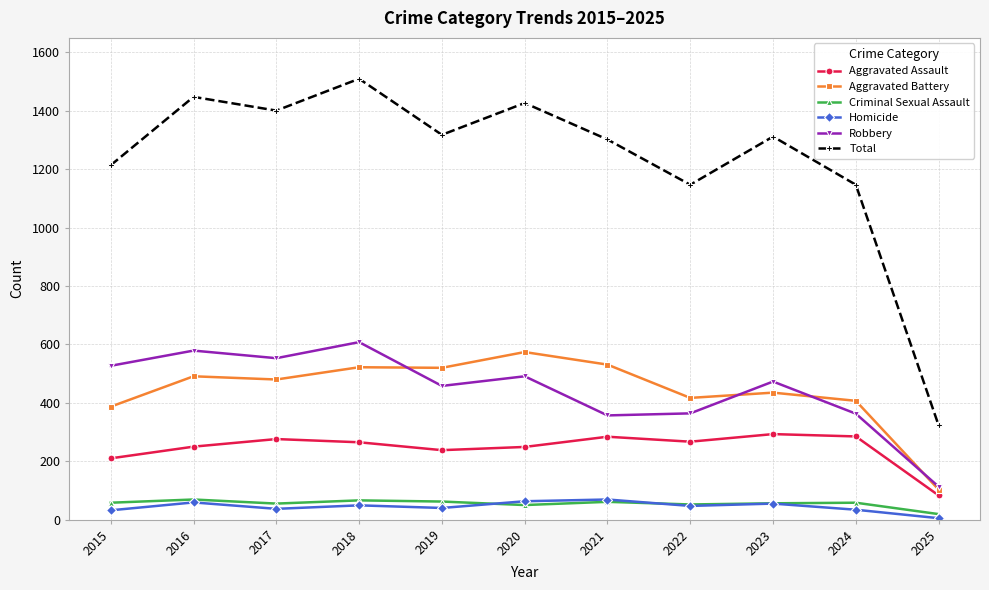

What is the maximum value for Homicide?

69